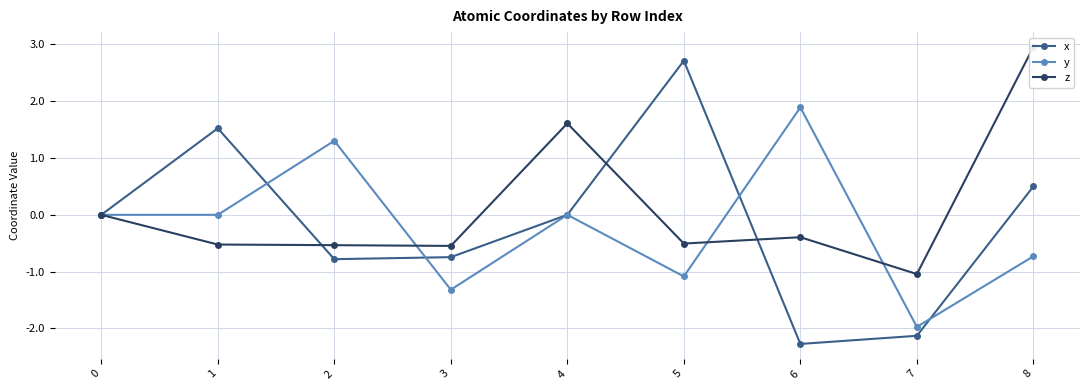

How many data points in y are above 0?

3